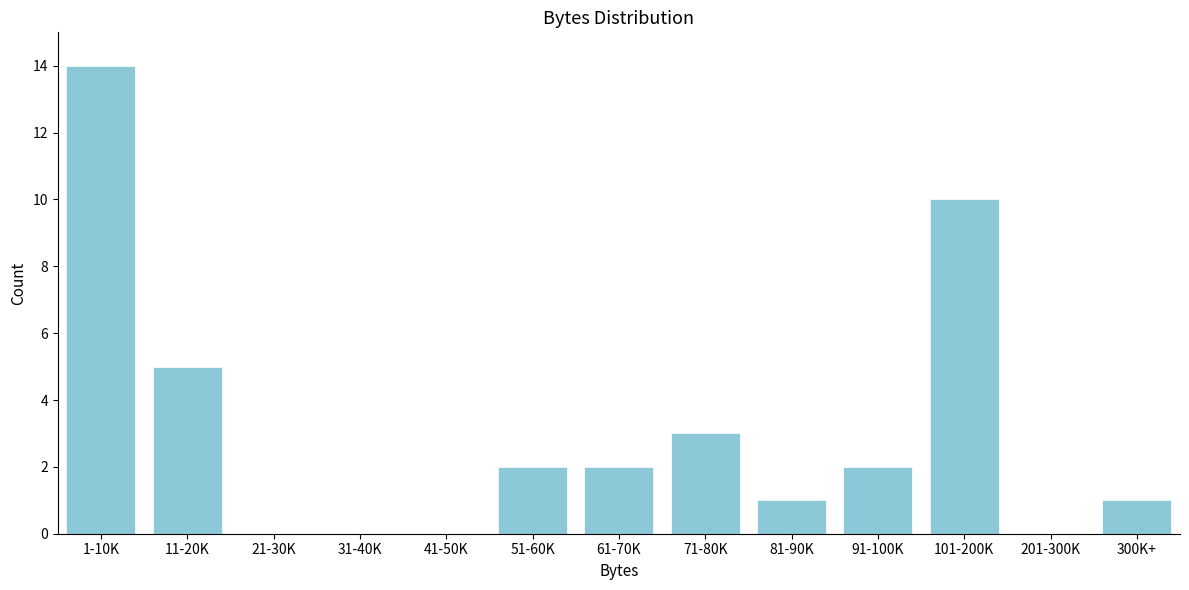

Reading right to left, list all the values displayed in this chart.

300K+=1	201-300K=0	101-200K=10	91-100K=2	81-90K=1	71-80K=3	61-70K=2	51-60K=2	41-50K=0	31-40K=0	21-30K=0	11-20K=5	1-10K=14